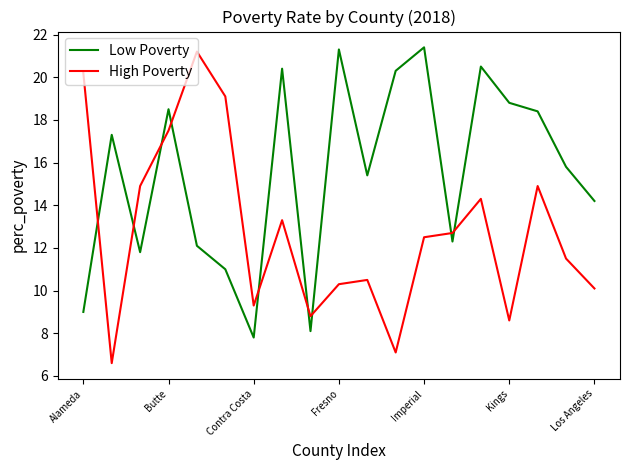

What is the maximum value shown in the chart?

21.4